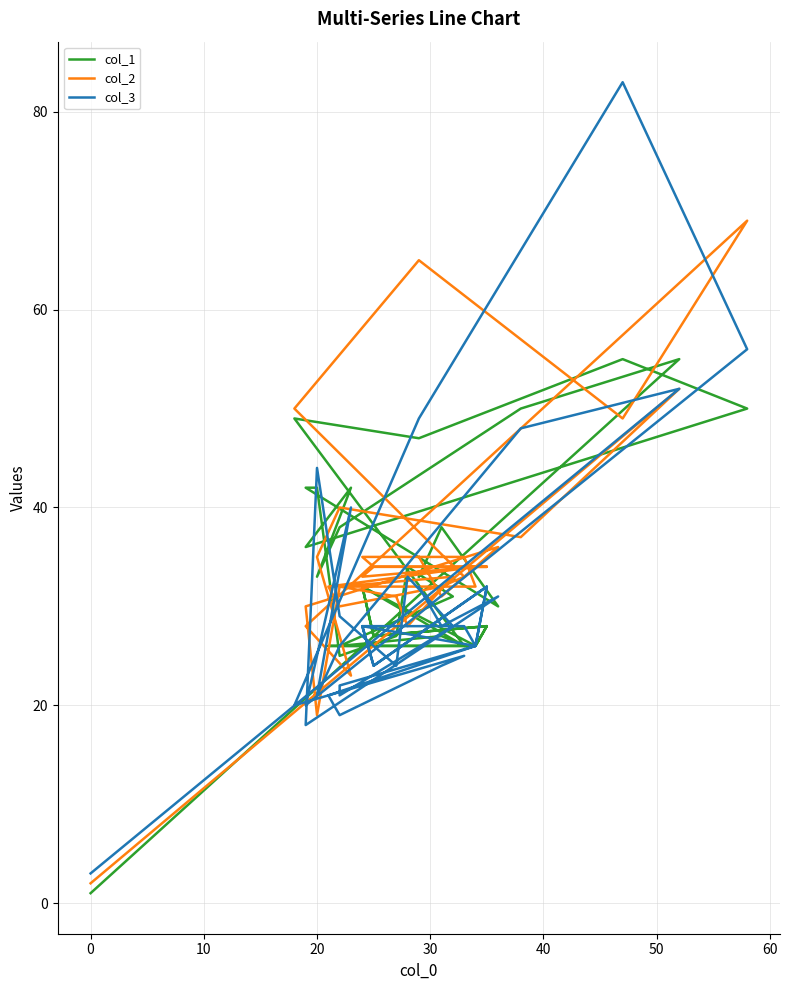

Between −10 and 30, which is larger?

30